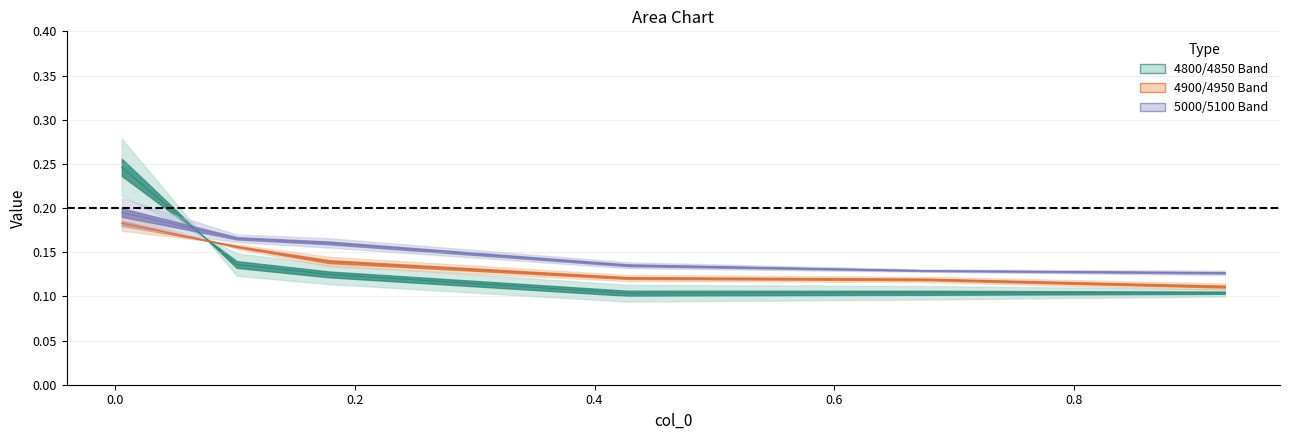

At how many categories does at least one series exceed 0?

6